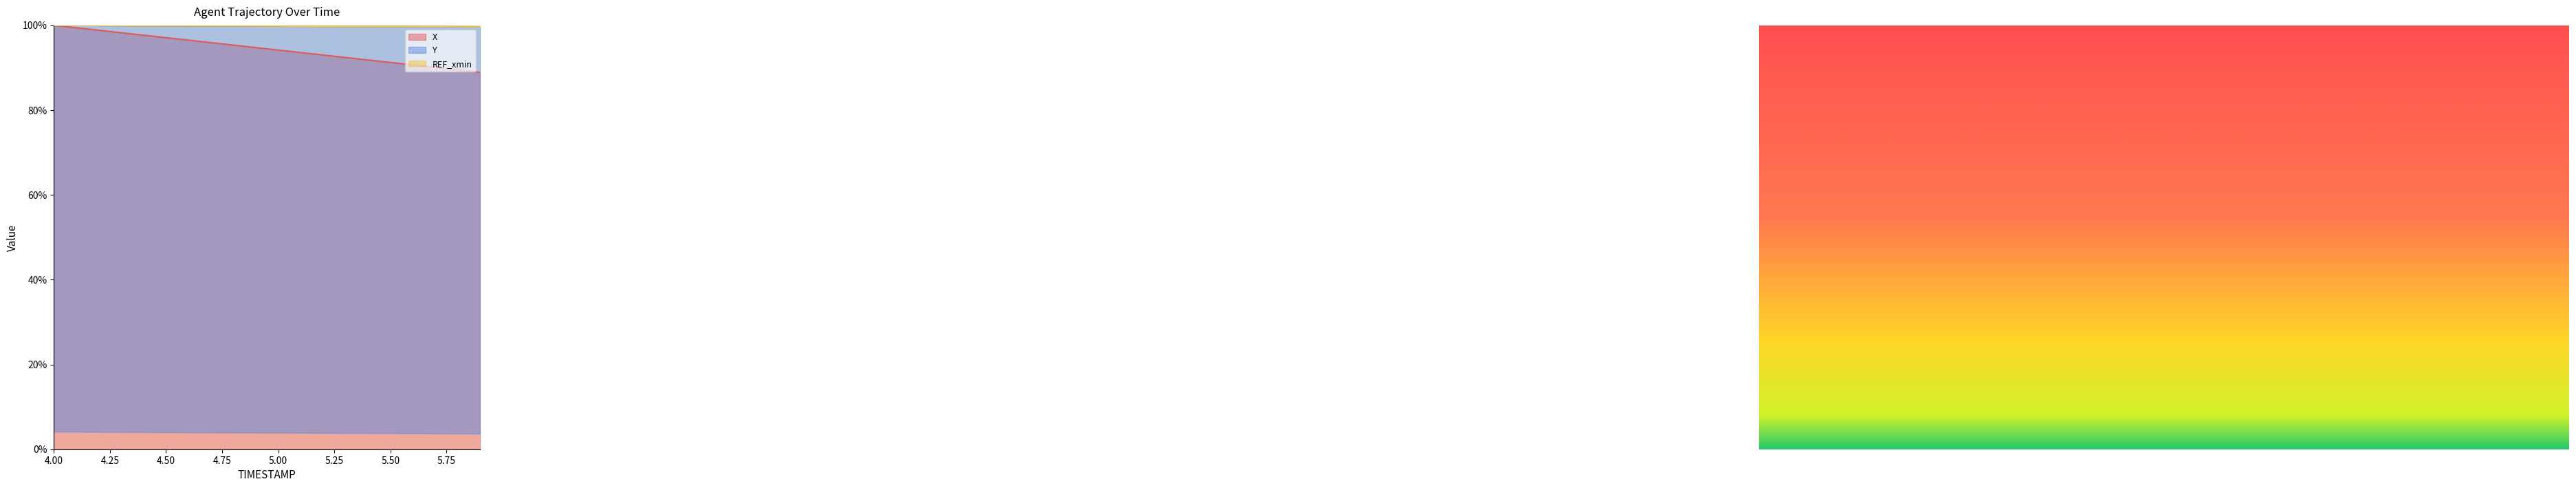

What is the value of the Y point at the 11th from the left?

1.0